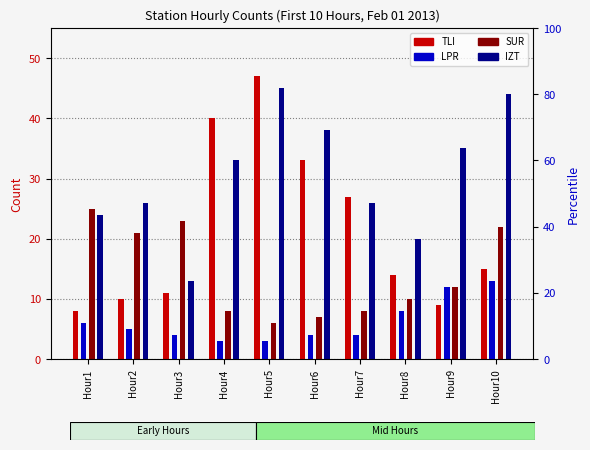

What is the difference between the second highest and second lowest values in the TLI series?

31